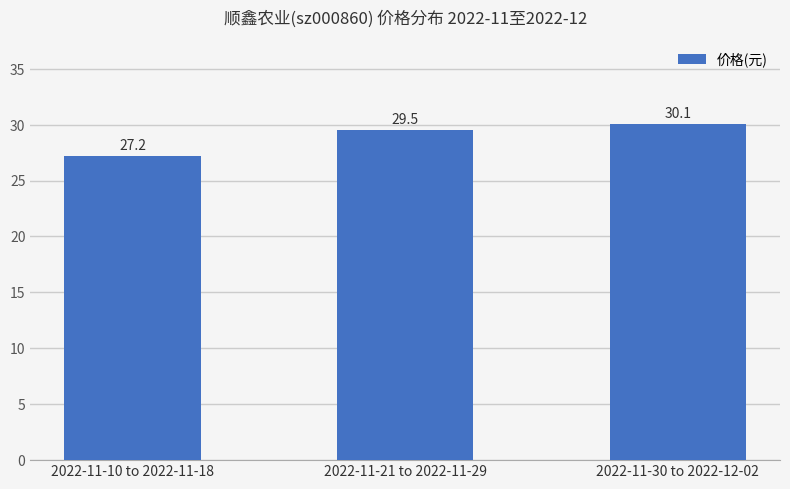

The chart shows a value of 30.1 at 2022-11-30 to 2022-12-02. True or false?

True